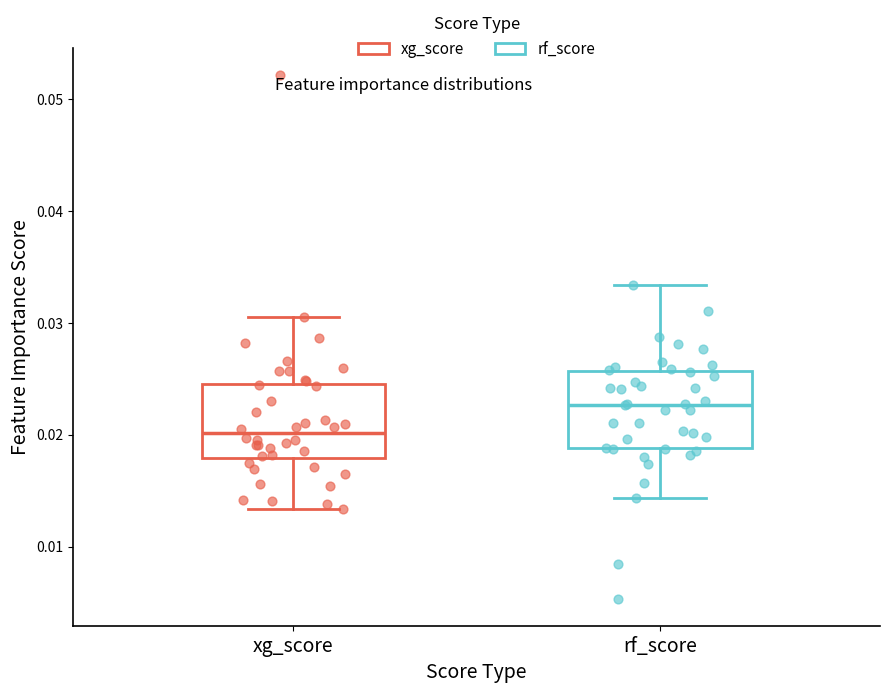

Reading left to right, read every box against the y-axis: the position of its median line, the range the box covers, and the ends of its whiskers. The values are not printed on the chart, so give them approximately, as read against the axis.

xg_score: median 0.020, box 0.018 to 0.025, whiskers 0.013 to 0.031
rf_score: median 0.023, box 0.019 to 0.026, whiskers 0.014 to 0.033